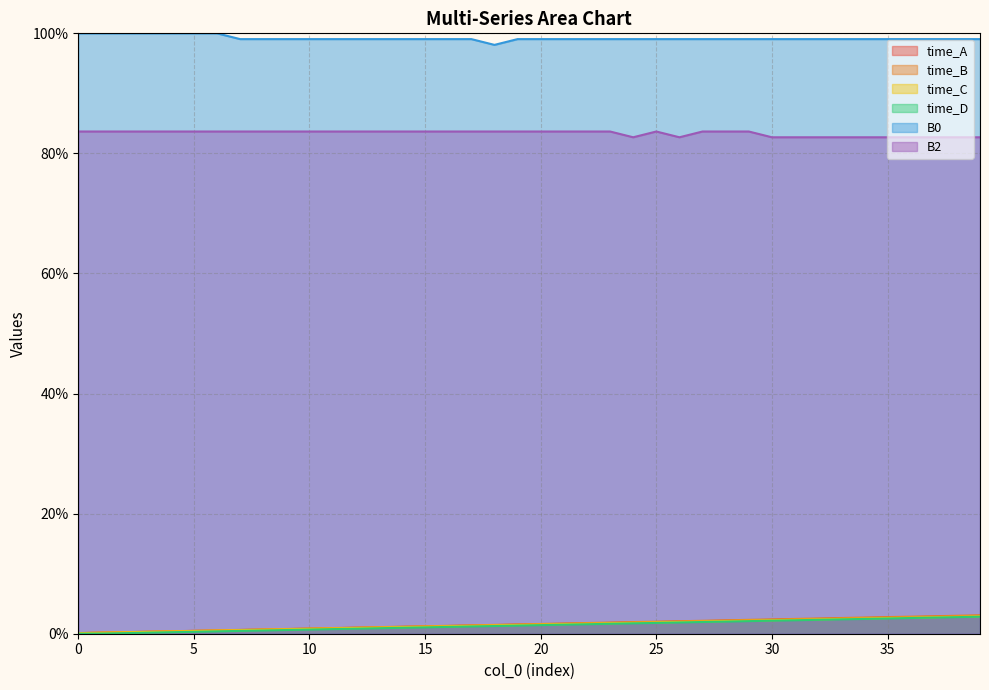

What is the value of the time_B point at the 30th from the left?

2.3